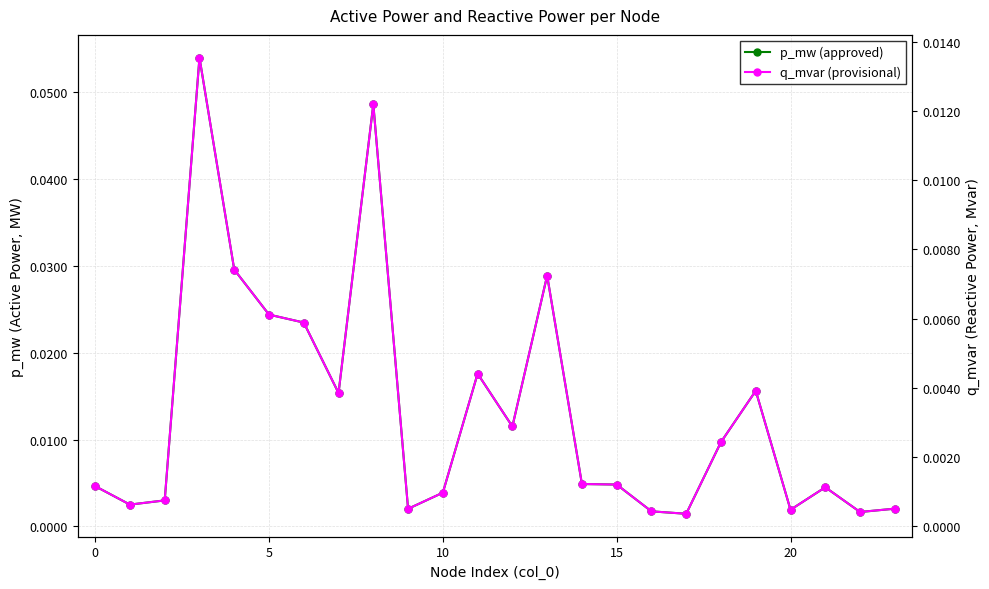

Which series has the widest spread of values?

p_mw (approved)